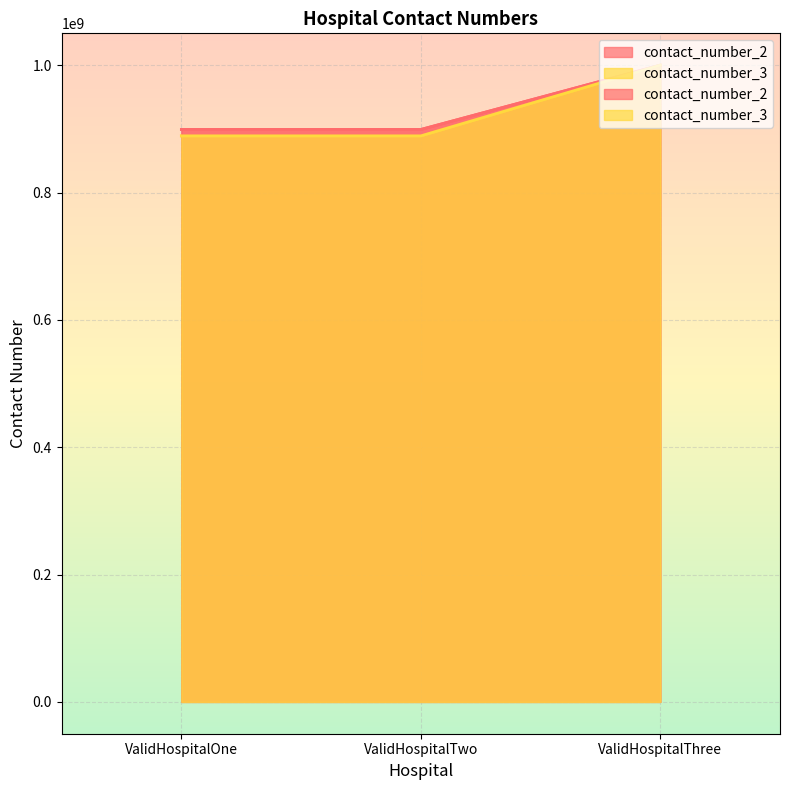

What position from the left is ValidHospitalThree?

3